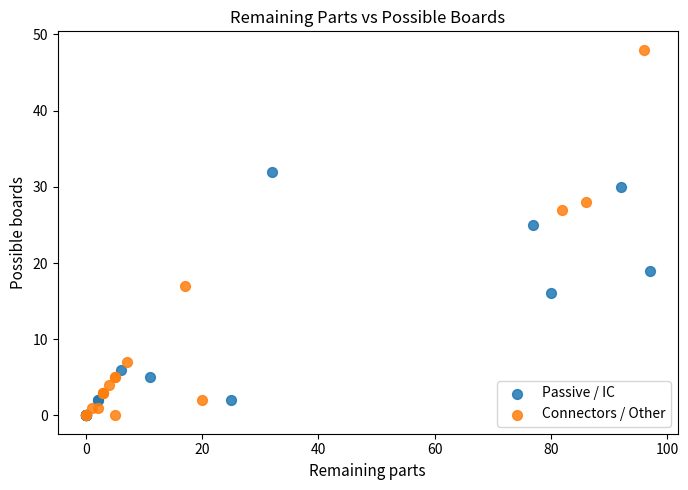

Which series has the largest Y range (max minus min)?

Connectors / Other